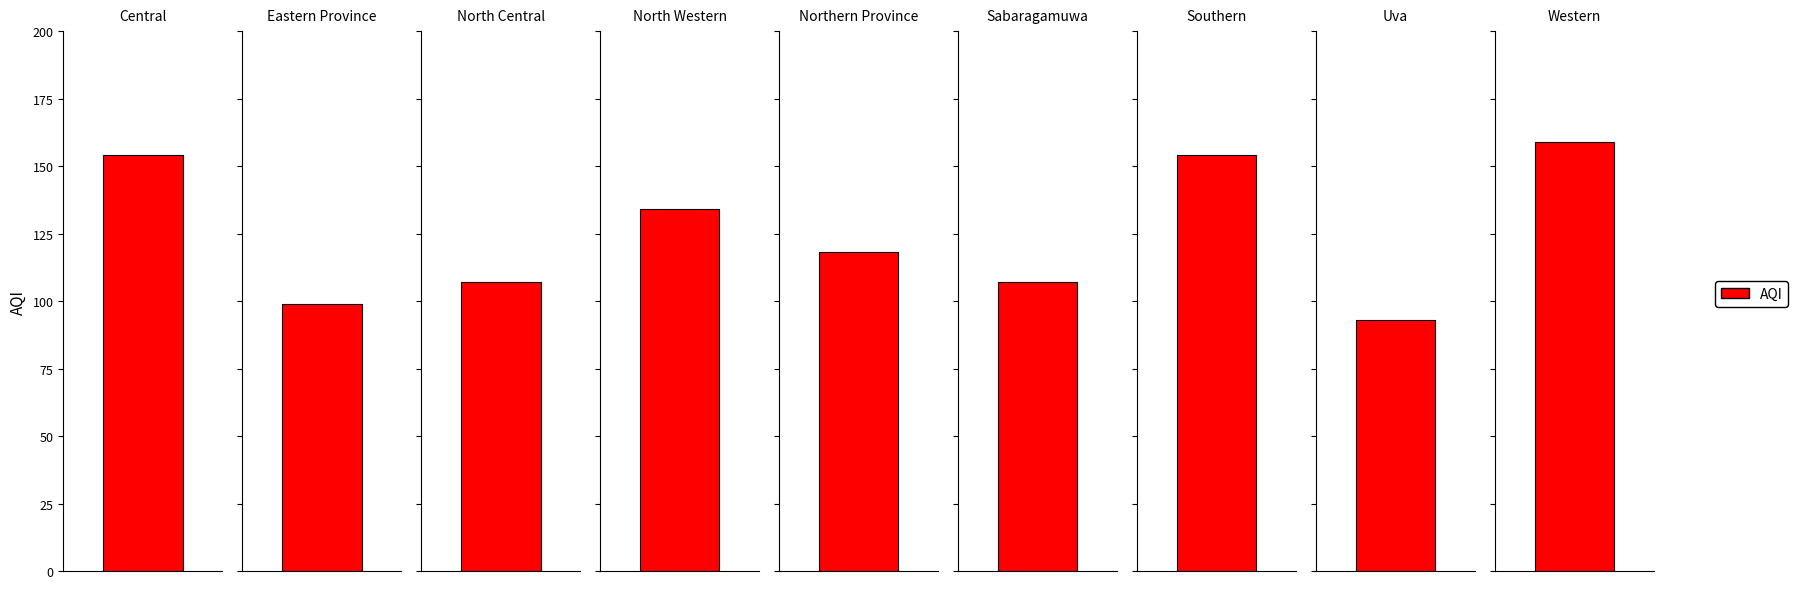

What is the ratio of the value at Uva to the value at North Central?

0.9